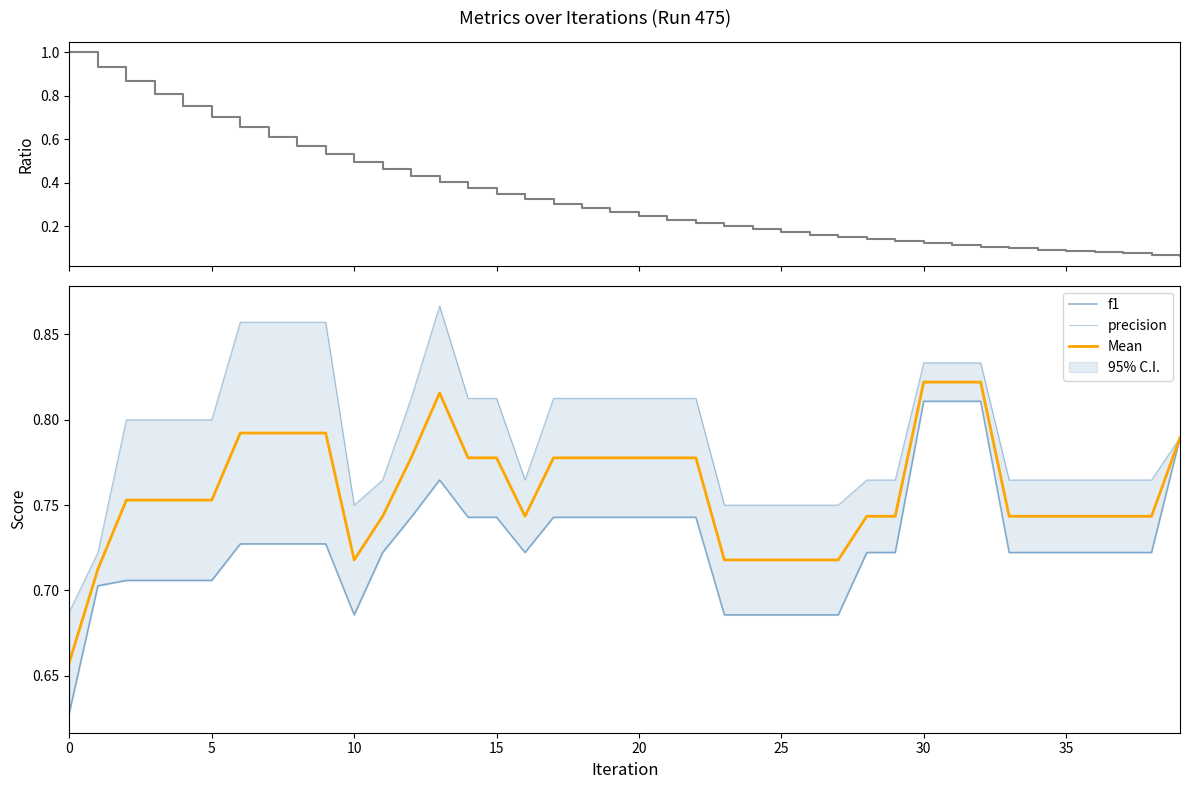

Rank the series at 32 from highest to lowest value.

precision, Mean, f1, Ratio